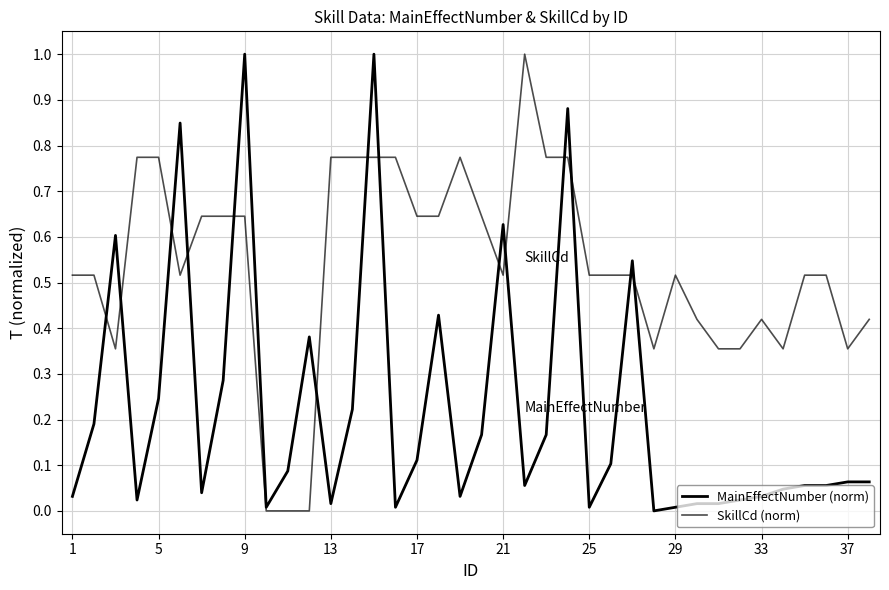

How many lines are shown in the chart?

2